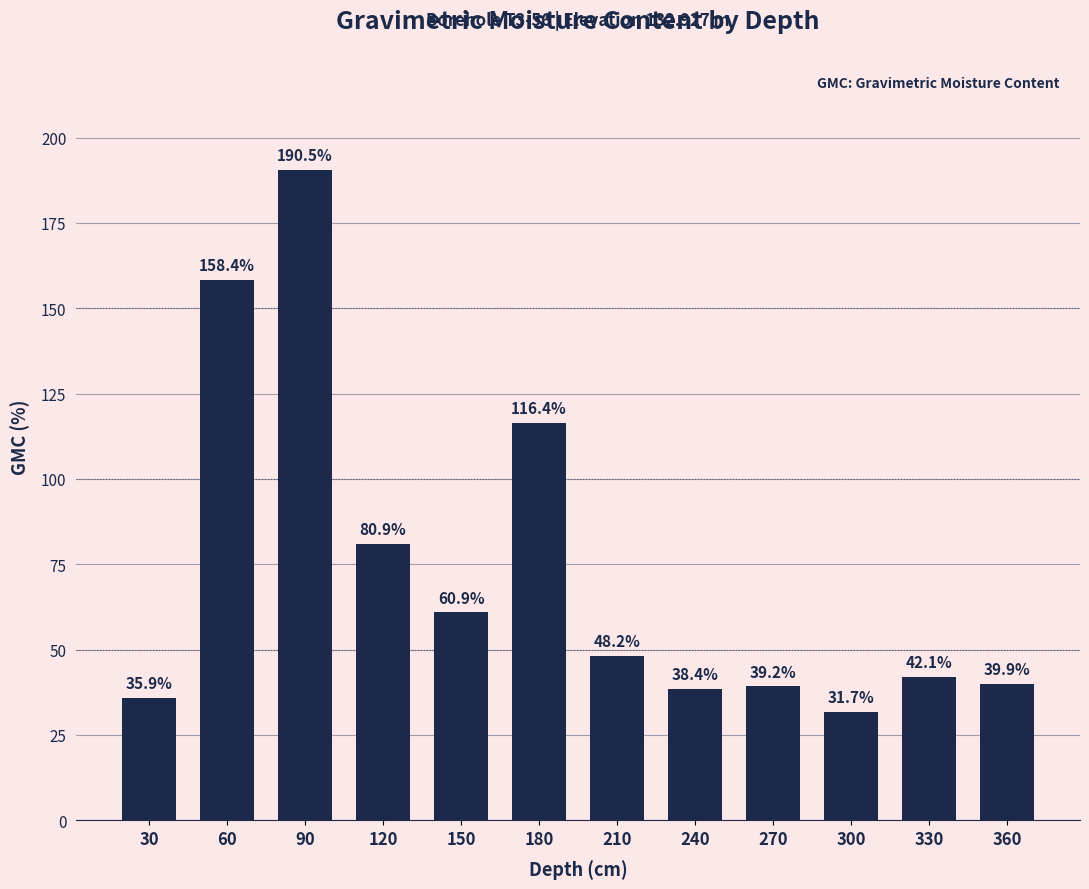

List the labels in order of value, largest first.

90, 60, 180, 120, 150, 210, 330, 360, 270, 240, 30, 300